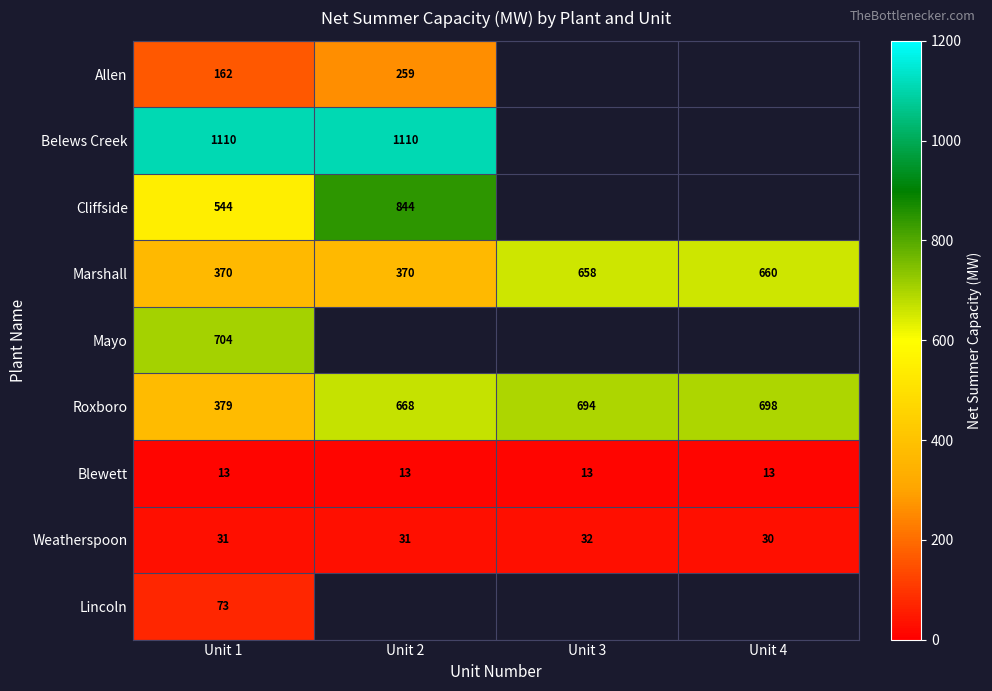

True or false: Belews Creek has a value of 336.7 at Unit 2.

False